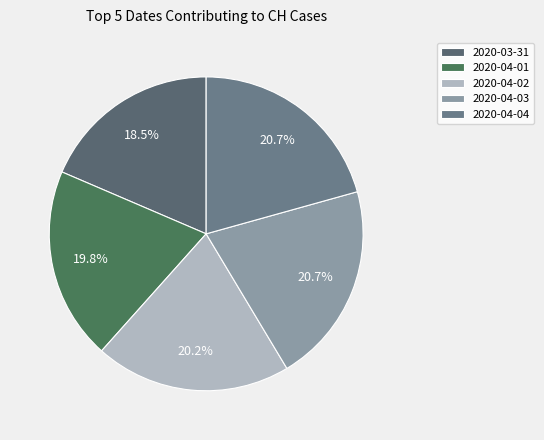

To the nearest percent, what is the combined percentage of 2020-04-03 and 2020-04-01?

41%